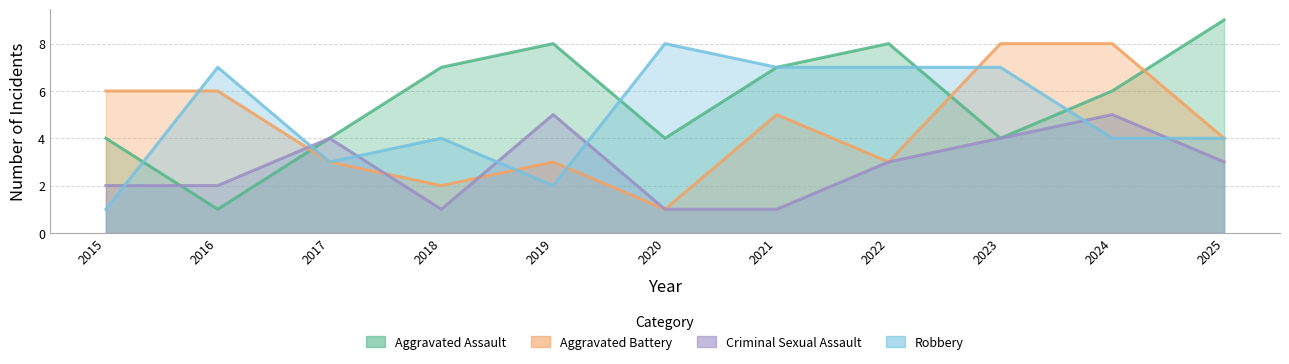

What are all the series names shown in the legend?

Aggravated Assault, Aggravated Battery, Criminal Sexual Assault, Robbery